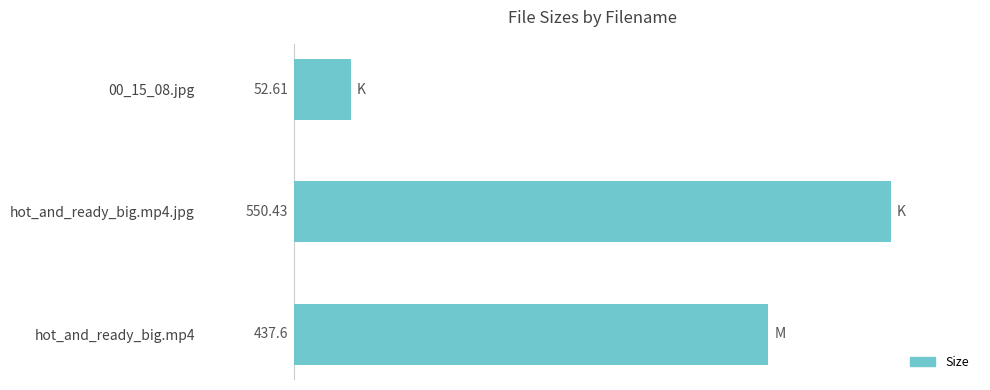

What is the change in value from hot_and_ready_big.mp4 to 00_15_08.jpg?

-385.0